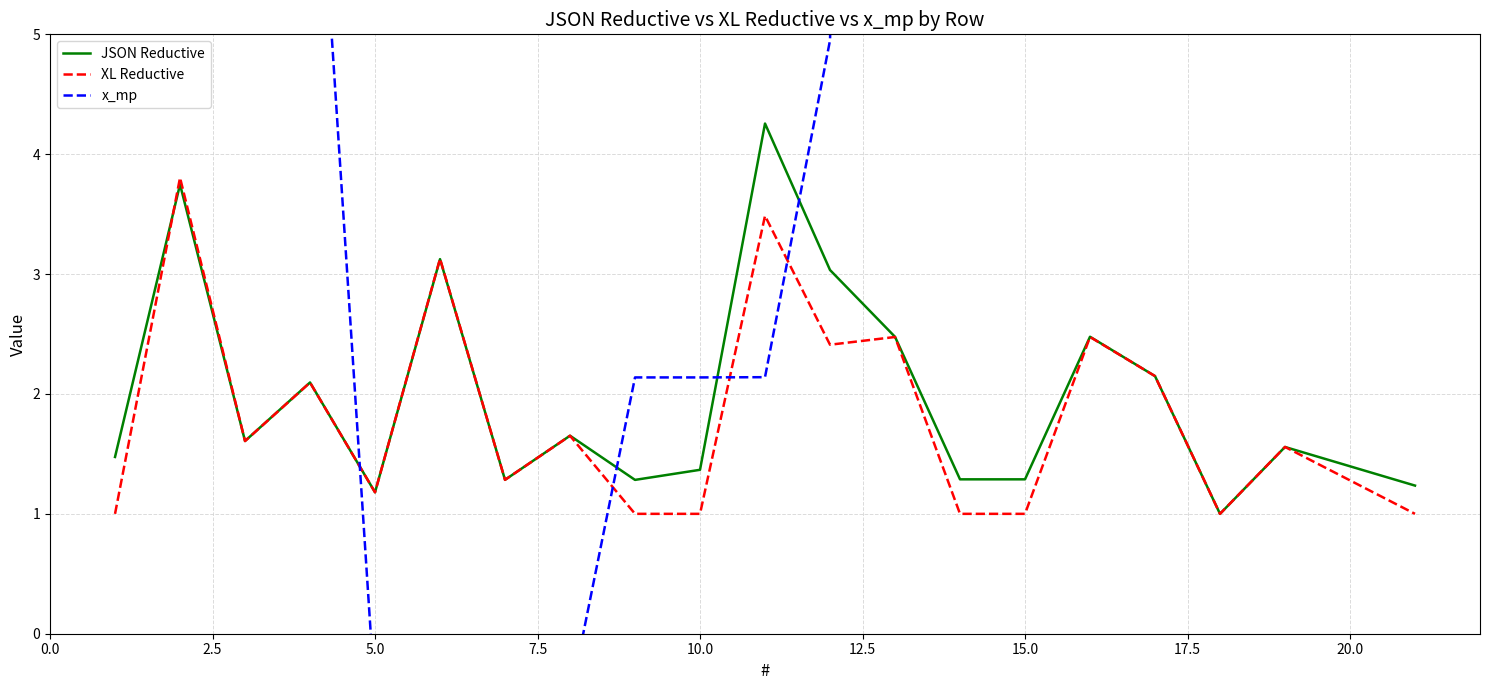

What is the lowest value of the JSON Reductive series?

1.0